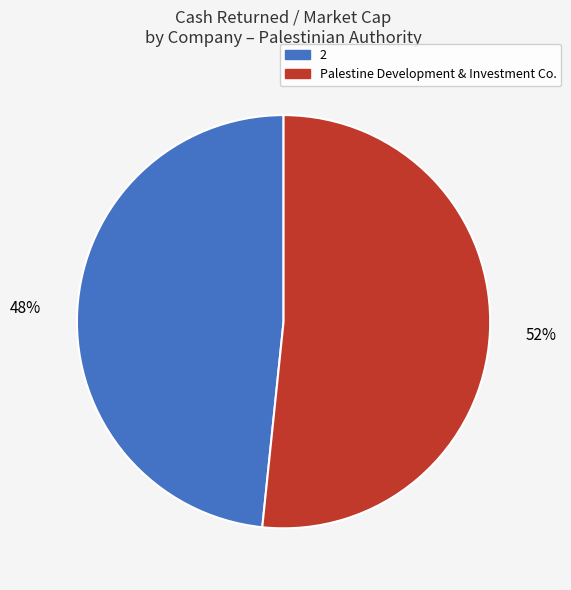

Is the sum of Palestine Development & Investment Co. and 2 greater than half?

Yes